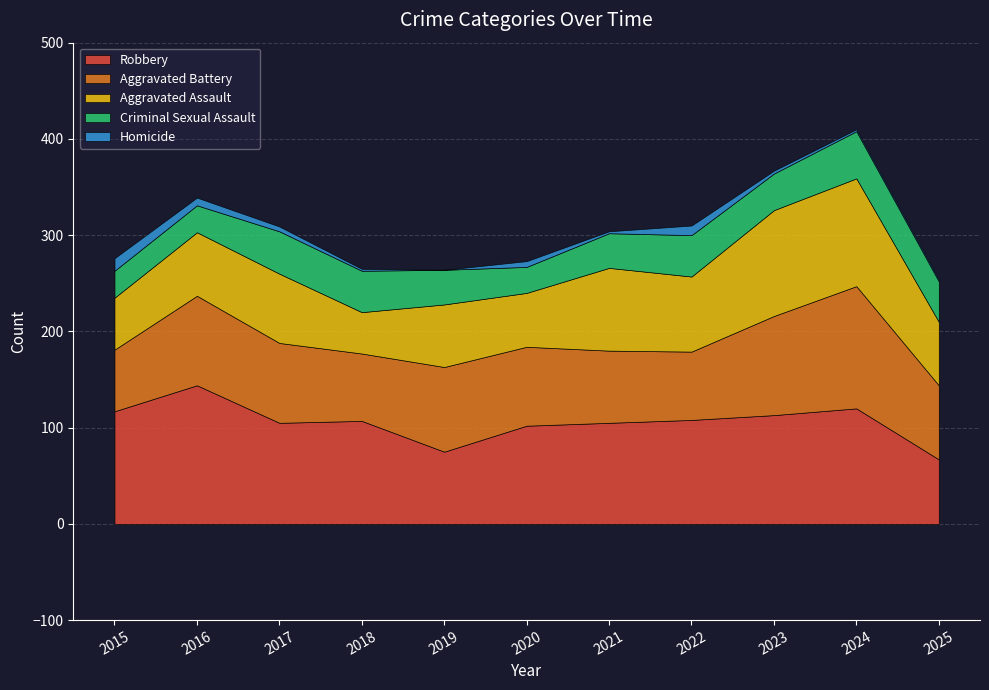

What is the minimum value for Robbery?

67